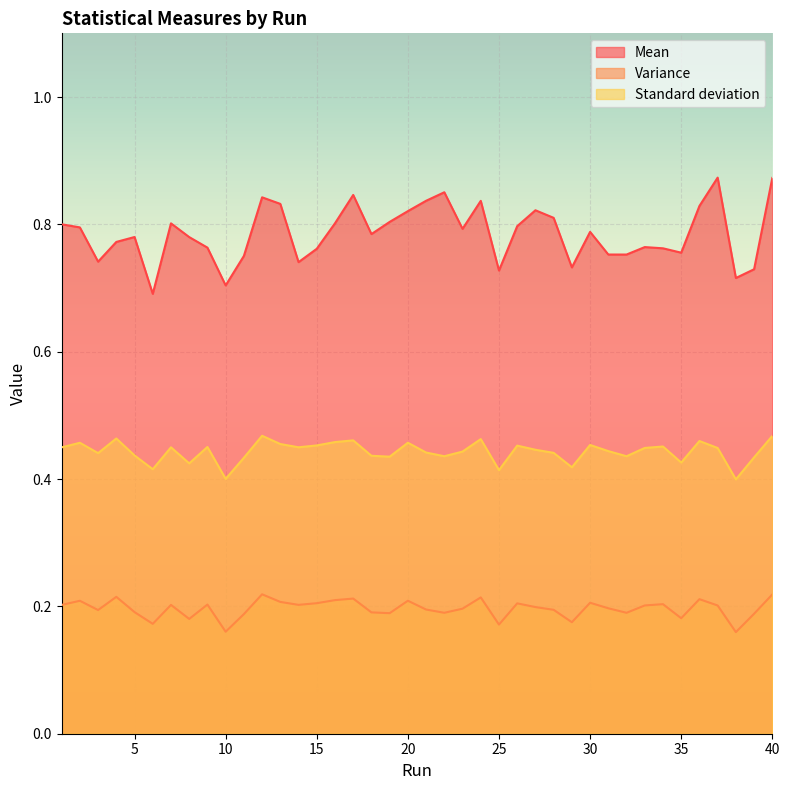

At 7, list the series in order from largest to smallest.

Mean, Standard deviation, Variance